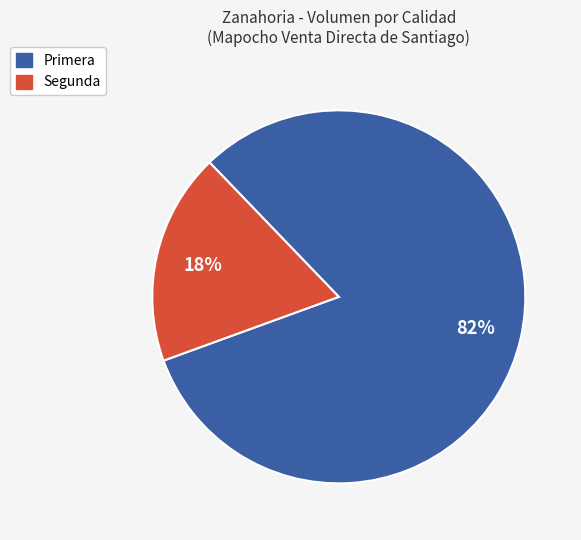

Rank the categories by value from lowest to highest.

Segunda, Primera